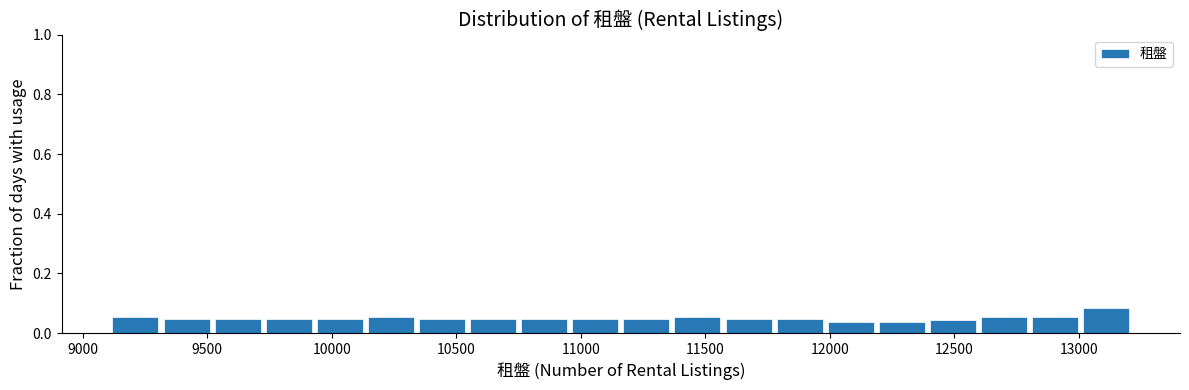

Reading left to right, list every bar in this chart as the range it spans on the x-axis followed by its height. Neither the bar edges nor the heights are printed on the chart, so give them approximately, as read against the axes.

9100 to 9350: 0.06
9350 to 9550: 0.04
9550 to 9750: 0.04
9750 to 9950: 0.04
9950 to 10150: 0.04
10150 to 10350: 0.06
10350 to 10550: 0.04
10550 to 10750: 0.04
10750 to 10950: 0.04
10950 to 11150: 0.04
11150 to 11400: 0.04
11400 to 11600: 0.06
11600 to 11800: 0.04
11800 to 12000: 0.04
12000 to 12200: 0.04
12200 to 12400: 0.04
12400 to 12600: 0.04
12600 to 12800: 0.06
12800 to 13000: 0.06
13000 to 13200: 0.08